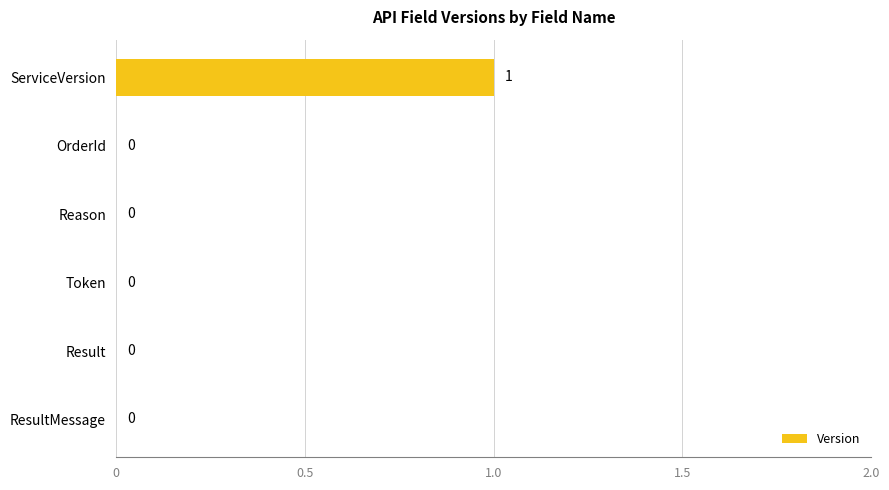

The chart shows a value of 1 at ServiceVersion. True or false?

True